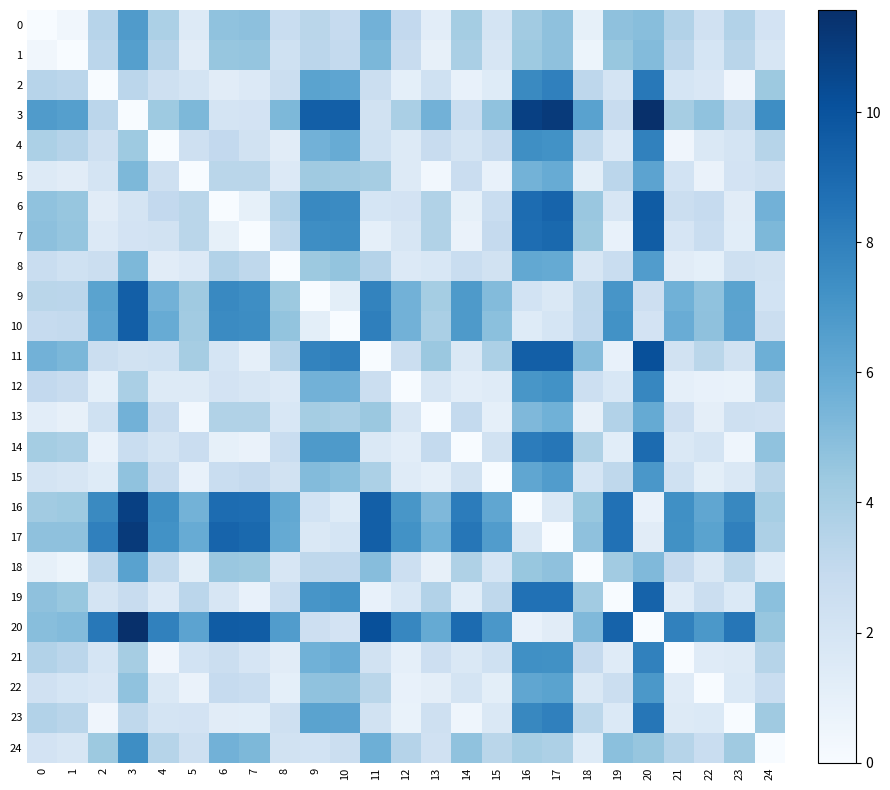

Reading right to left, list all the values displayed in this chart.

0: 24=2.1	23=3.6	22=2.3	21=3.6	20=5.0	19=4.8	18=0.9	17=4.8	16=4.2	15=2.0	14=4.1	13=1.2	12=3.0	11=5.6	10=2.9	9=3.3	8=2.7	7=4.8	6=4.7	5=1.5	4=3.8	3=6.7	2=3.4	1=0.4	0=0.0
1: 24=1.9	23=3.4	22=2.0	21=3.3	20=5.1	19=4.5	18=0.6	17=4.8	16=4.3	15=1.9	14=3.9	13=0.9	12=2.8	11=5.3	10=3.0	9=3.3	8=2.4	7=4.6	6=4.5	5=1.3	4=3.5	3=6.5	2=3.3	1=0.0	0=0.4
2: 24=4.4	23=0.5	22=1.7	21=1.9	20=8.3	19=2.0	18=3.2	17=8.0	16=7.6	15=1.4	14=0.9	13=2.4	12=1.1	11=2.6	10=6.2	9=6.4	8=2.6	7=1.6	6=1.3	5=2.1	4=2.4	3=3.3	2=0.0	1=3.3	0=3.4
3: 24=7.4	23=3.2	22=4.7	21=4.0	20=11.6	19=2.8	18=6.4	17=11.1	16=10.8	15=4.7	14=2.7	13=5.6	12=3.9	11=2.2	10=9.5	9=9.5	8=5.3	7=2.1	6=2.0	5=5.3	4=4.3	3=0.0	2=3.3	1=6.5	0=6.7
4: 24=3.5	23=2.0	22=1.7	21=0.5	20=8.0	19=1.6	18=3.1	17=7.2	16=7.4	15=2.7	14=2.1	13=2.8	12=1.5	11=2.3	10=5.9	9=5.6	8=1.3	7=2.2	6=3.0	5=2.4	4=0.0	3=4.3	2=2.4	1=3.5	0=3.8
5: 24=2.4	23=2.1	22=0.8	21=2.1	20=6.3	19=3.3	18=1.1	17=5.9	16=5.5	15=0.9	14=2.6	13=0.3	12=1.5	11=4.0	10=4.2	9=4.3	8=1.5	7=3.3	6=3.3	5=0.0	4=2.4	3=5.3	2=2.1	1=1.3	0=1.5
6: 24=5.6	23=1.3	22=2.9	21=2.6	20=9.6	19=1.9	18=4.5	17=9.2	16=8.9	15=2.7	14=0.9	13=3.6	12=2.1	11=1.9	10=7.5	9=7.6	8=3.6	7=1.0	6=0.0	5=3.3	4=3.0	3=2.0	2=1.3	1=4.5	0=4.7
7: 24=5.3	23=1.3	22=2.7	21=1.9	20=9.6	19=0.9	18=4.4	17=9.0	16=8.8	15=2.9	14=0.7	13=3.6	12=1.9	11=1.0	10=7.5	9=7.4	8=3.1	7=0.0	6=1.0	5=3.3	4=2.2	3=2.1	2=1.6	1=4.6	0=4.8
8: 24=2.2	23=2.4	22=1.1	21=1.3	20=6.7	19=2.7	18=1.8	17=6.0	16=6.1	15=2.2	14=2.7	13=1.8	12=1.6	11=3.5	10=4.6	9=4.4	8=0.0	7=3.1	6=3.6	5=1.5	4=1.3	3=5.3	2=2.6	1=2.4	0=2.7
9: 24=2.1	23=6.3	22=4.7	21=5.6	20=2.5	19=7.0	18=3.2	17=1.6	16=2.1	15=5.1	14=6.8	13=4.1	12=5.6	11=7.8	10=1.1	9=0.0	8=4.4	7=7.4	6=7.6	5=4.3	4=5.6	3=9.5	2=6.4	1=3.3	0=3.3
10: 24=2.6	23=6.3	22=4.8	21=5.9	20=2.1	19=7.2	18=3.1	17=2.0	16=1.4	15=4.9	14=6.8	13=3.9	12=5.6	11=8.0	10=0.0	9=1.1	8=4.6	7=7.5	6=7.5	5=4.2	4=5.9	3=9.5	2=6.2	1=3.0	0=2.9
11: 24=5.7	23=2.2	22=3.3	21=2.2	20=10.1	19=0.8	18=5.0	17=9.5	16=9.5	15=3.8	14=1.7	13=4.4	12=2.5	11=0.0	10=8.0	9=7.8	8=3.5	7=1.0	6=1.9	5=4.0	4=2.3	3=2.2	2=2.6	1=5.3	0=5.6
12: 24=3.5	23=0.8	22=0.8	21=1.0	20=7.7	19=1.8	18=2.5	17=7.2	16=7.0	15=1.4	14=1.2	13=1.8	12=0.0	11=2.5	10=5.6	9=5.6	8=1.6	7=1.9	6=2.1	5=1.5	4=1.5	3=3.9	2=1.1	1=2.8	0=3.0
13: 24=2.3	23=2.4	22=1.1	21=2.5	20=6.0	19=3.6	18=0.9	17=5.6	16=5.2	15=1.0	14=3.0	13=0.0	12=1.8	11=4.4	10=3.9	9=4.1	8=1.8	7=3.6	6=3.6	5=0.3	4=2.8	3=5.6	2=2.4	1=0.9	0=1.2
14: 24=4.7	23=0.5	22=2.1	21=1.6	20=8.9	19=1.2	18=3.7	17=8.4	16=8.2	15=2.2	14=0.0	13=3.0	12=1.2	11=1.7	10=6.8	9=6.8	8=2.7	7=0.7	6=0.9	5=2.6	4=2.1	3=2.7	2=0.9	1=3.9	0=4.1
15: 24=3.3	23=1.7	22=1.2	21=2.3	20=7.0	19=3.1	18=1.9	17=6.7	16=6.2	15=0.0	14=2.2	13=1.0	12=1.4	11=3.8	10=4.9	9=5.1	8=2.2	7=2.9	6=2.7	5=0.9	4=2.7	3=4.7	2=1.4	1=1.9	0=2.0
16: 24=4.0	23=7.7	22=6.2	21=7.3	20=0.9	19=8.7	18=4.5	17=1.7	16=0.0	15=6.2	14=8.2	13=5.2	12=7.0	11=9.5	10=1.4	9=2.1	8=6.1	7=8.8	6=8.9	5=5.5	4=7.4	3=10.8	2=7.6	1=4.3	0=4.2
17: 24=3.8	23=8.0	22=6.4	21=7.3	20=1.3	19=8.7	18=4.8	17=0.0	16=1.7	15=6.7	14=8.4	13=5.6	12=7.2	11=9.5	10=2.0	9=1.6	8=6.0	7=9.0	6=9.2	5=5.9	4=7.2	3=11.1	2=8.0	1=4.8	0=4.8
18: 24=1.4	23=3.2	22=1.7	21=2.9	20=5.2	19=4.2	18=0.0	17=4.8	16=4.5	15=1.9	14=3.7	13=0.9	12=2.5	11=5.0	10=3.1	9=3.2	8=1.8	7=4.4	6=4.5	5=1.1	4=3.1	3=6.4	2=3.2	1=0.6	0=0.9
19: 24=4.9	23=1.6	22=2.5	21=1.4	20=9.3	19=0.0	18=4.2	17=8.7	16=8.7	15=3.1	14=1.2	13=3.6	12=1.8	11=0.8	10=7.2	9=7.0	8=2.7	7=0.9	6=1.9	5=3.3	4=1.6	3=2.8	2=2.0	1=4.5	0=4.8
20: 24=4.5	23=8.4	22=6.9	21=7.9	20=0.0	19=9.3	18=5.2	17=1.3	16=0.9	15=7.0	14=8.9	13=6.0	12=7.7	11=10.1	10=2.1	9=2.5	8=6.7	7=9.6	6=9.6	5=6.3	4=8.0	3=11.6	2=8.3	1=5.1	0=5.0
21: 24=3.5	23=1.5	22=1.4	21=0.0	20=7.9	19=1.4	18=2.9	17=7.3	16=7.3	15=2.3	14=1.6	13=2.5	12=1.0	11=2.2	10=5.9	9=5.6	8=1.3	7=1.9	6=2.6	5=2.1	4=0.5	3=4.0	2=1.9	1=3.3	0=3.6
22: 24=2.7	23=1.6	22=0.0	21=1.4	20=6.9	19=2.5	18=1.7	17=6.4	16=6.2	15=1.2	14=2.1	13=1.1	12=0.8	11=3.3	10=4.8	9=4.7	8=1.1	7=2.7	6=2.9	5=0.8	4=1.7	3=4.7	2=1.7	1=2.0	0=2.3
23: 24=4.3	23=0.0	22=1.6	21=1.5	20=8.4	19=1.6	18=3.2	17=8.0	16=7.7	15=1.7	14=0.5	13=2.4	12=0.8	11=2.2	10=6.3	9=6.3	8=2.4	7=1.3	6=1.3	5=2.1	4=2.0	3=3.2	2=0.5	1=3.4	0=3.6
24: 24=0.0	23=4.3	22=2.7	21=3.5	20=4.5	19=4.9	18=1.4	17=3.8	16=4.0	15=3.3	14=4.7	13=2.3	12=3.5	11=5.7	10=2.6	9=2.1	8=2.2	7=5.3	6=5.6	5=2.4	4=3.5	3=7.4	2=4.4	1=1.9	0=2.1